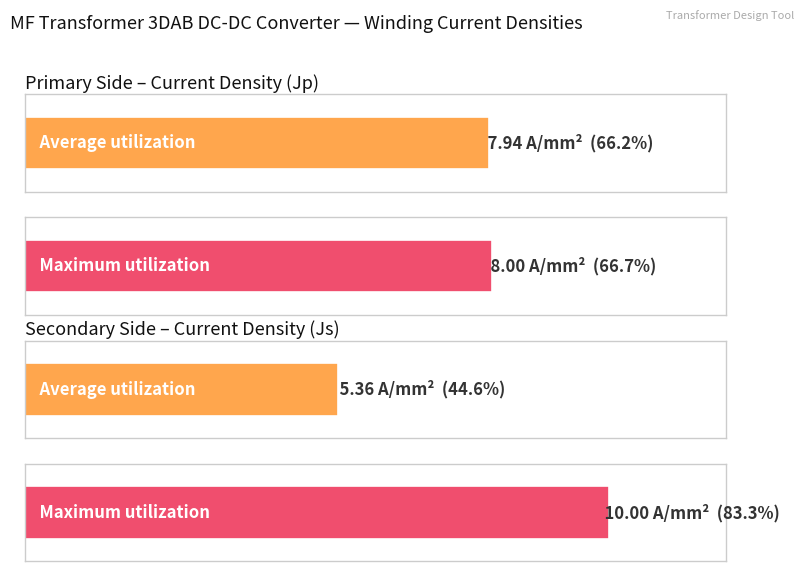

Reading left to right, extract all data points from this chart.

Average utilization: 7.9	5.4
Maximum utilization: 8.0	10.0